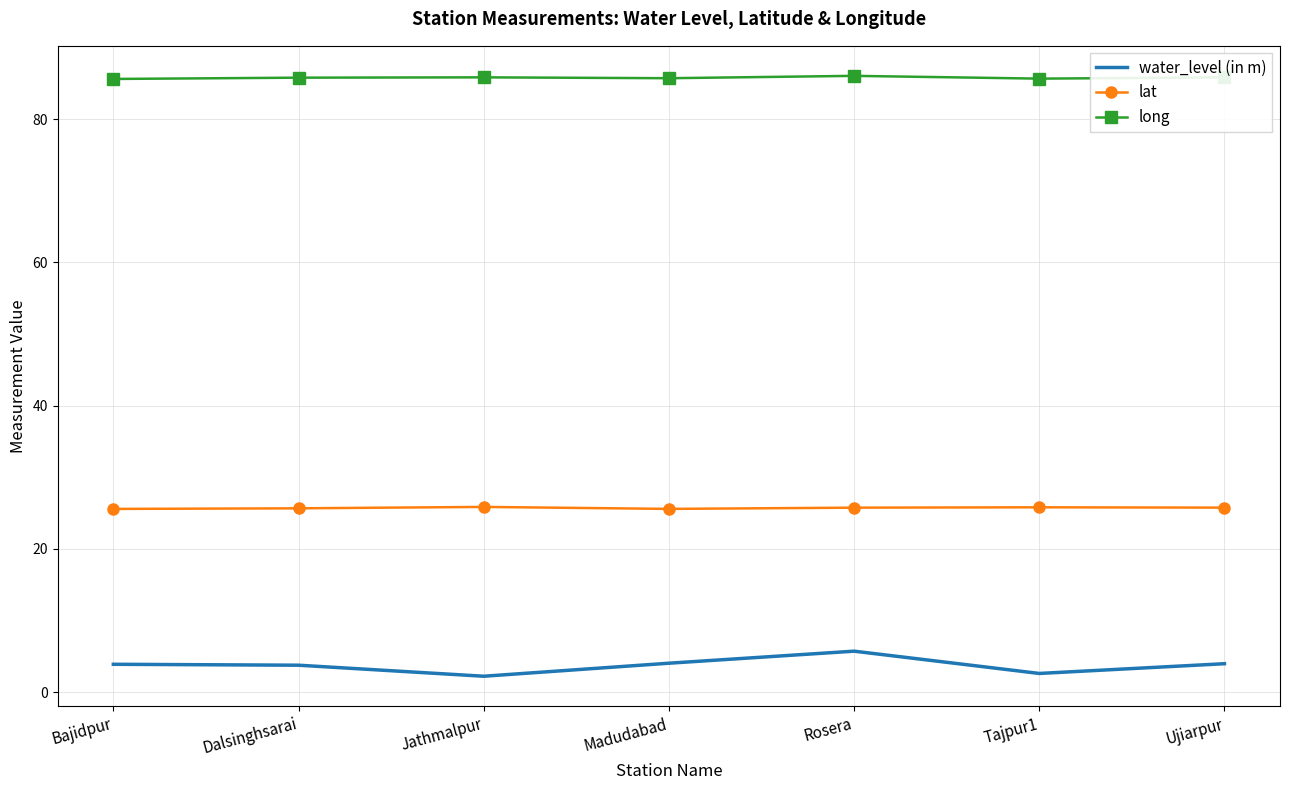

At Rosera, list the series in order from smallest to largest.

water_level (in m), lat, long